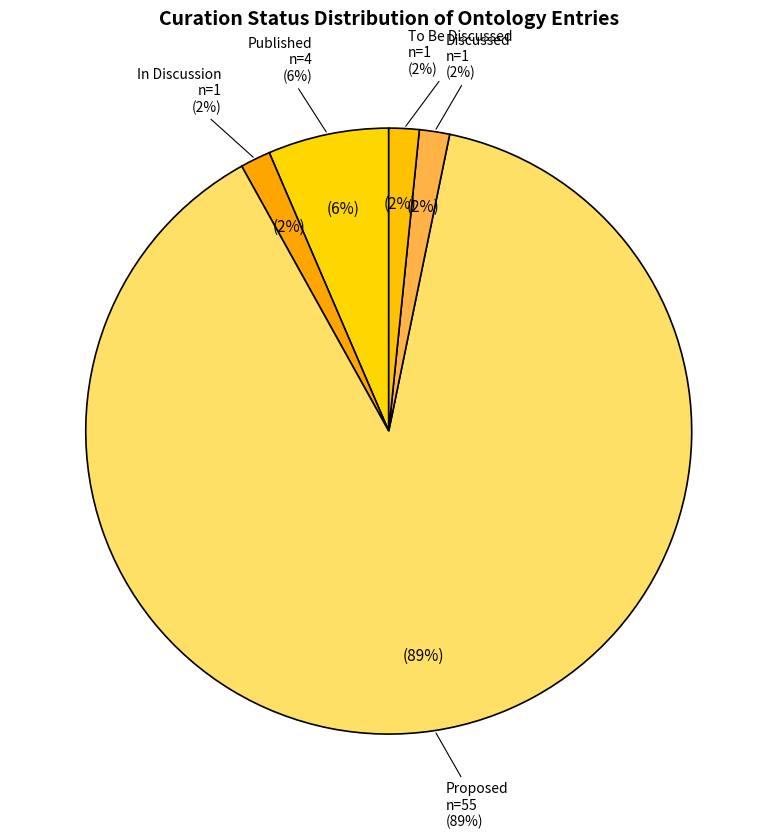

What is the largest slice in the pie chart?

Proposed